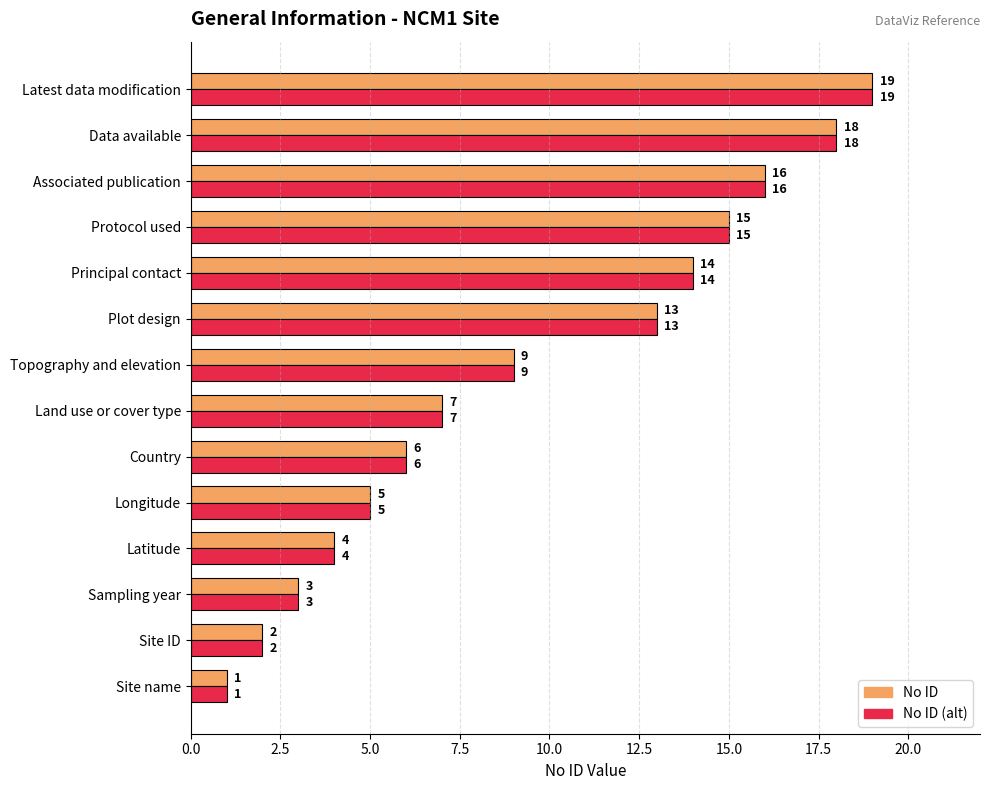

The value of No ID (alt) at Latitude is 4. True or false?

True